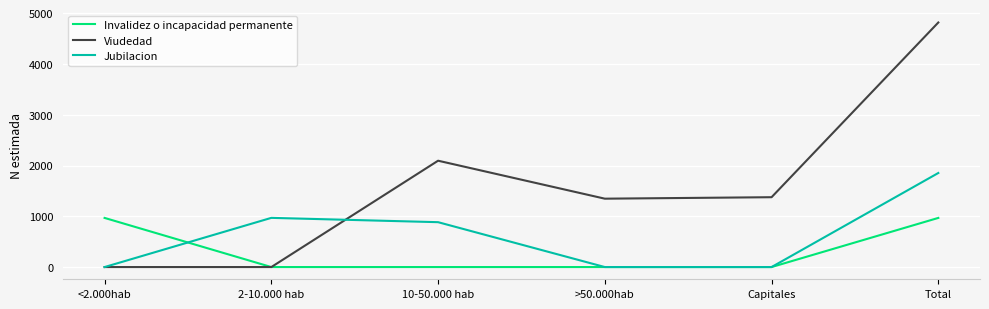

What are all the series names shown in the legend?

Invalidez o incapacidad permanente, Viudedad, Jubilacion